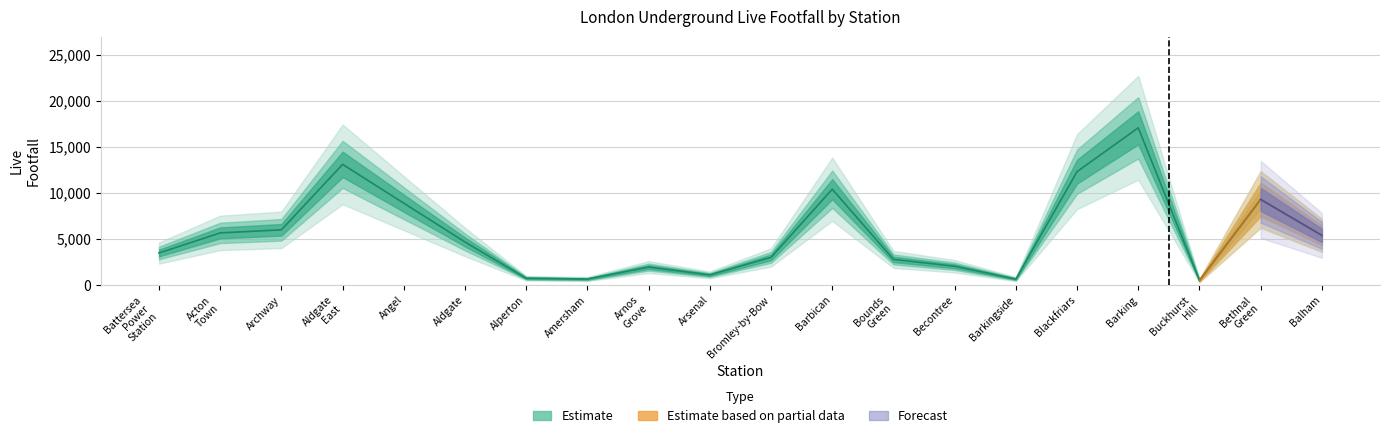

Reading left to right, extract all data points from this chart.

3495.9	5679.4	6014.9	13132.6	8907.5	4689.6	747.6	665.1	1964.9	1111.9	3020.3	10430.4	2798.2	2051.8	658.3	12341.6	17109.2	503.9	9320.6	5411.8